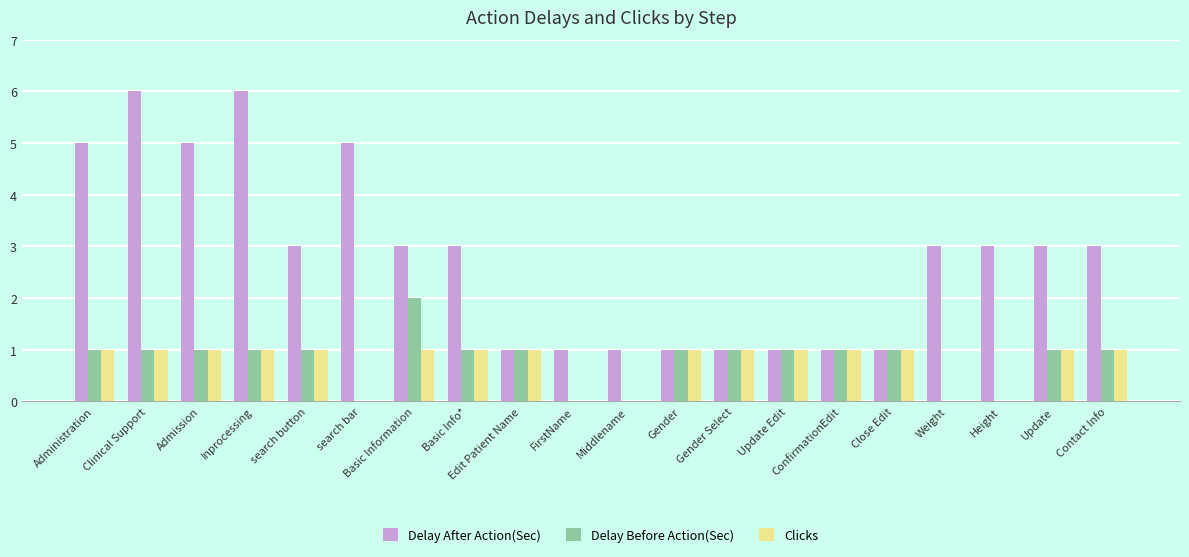

Which series has the largest range (max minus min)?

Delay After Action(Sec)